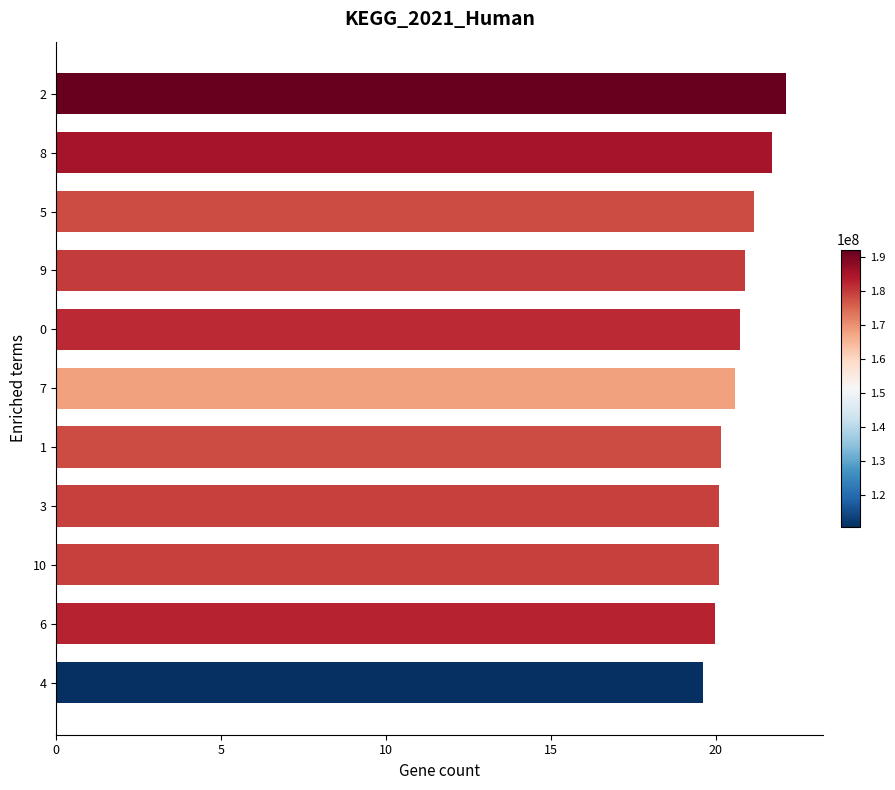

What is the average value?

20.7